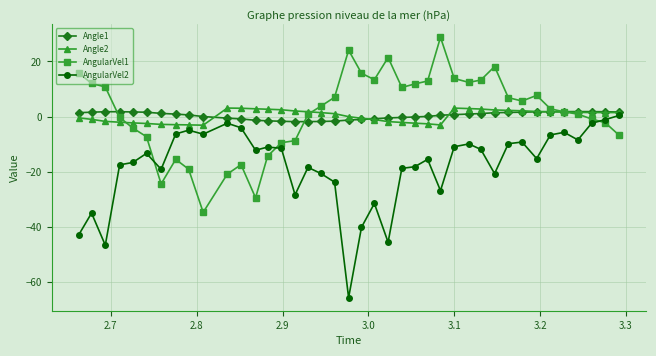

What is the maximum value shown in the chart?

28.8